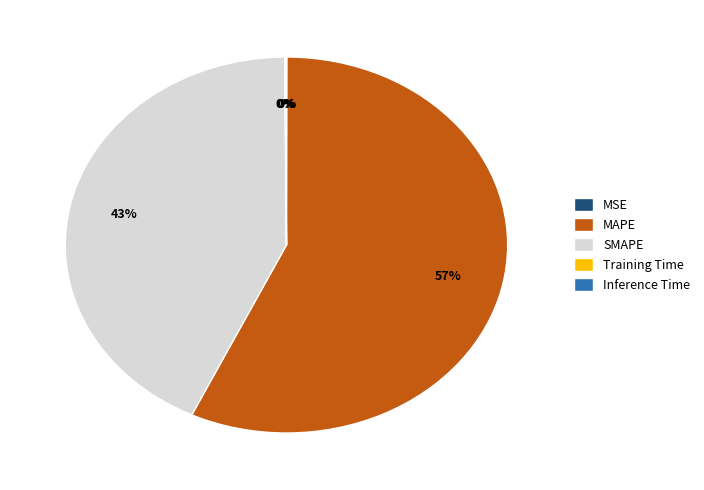

True or false: MAPE accounts for 57% of the total.

True